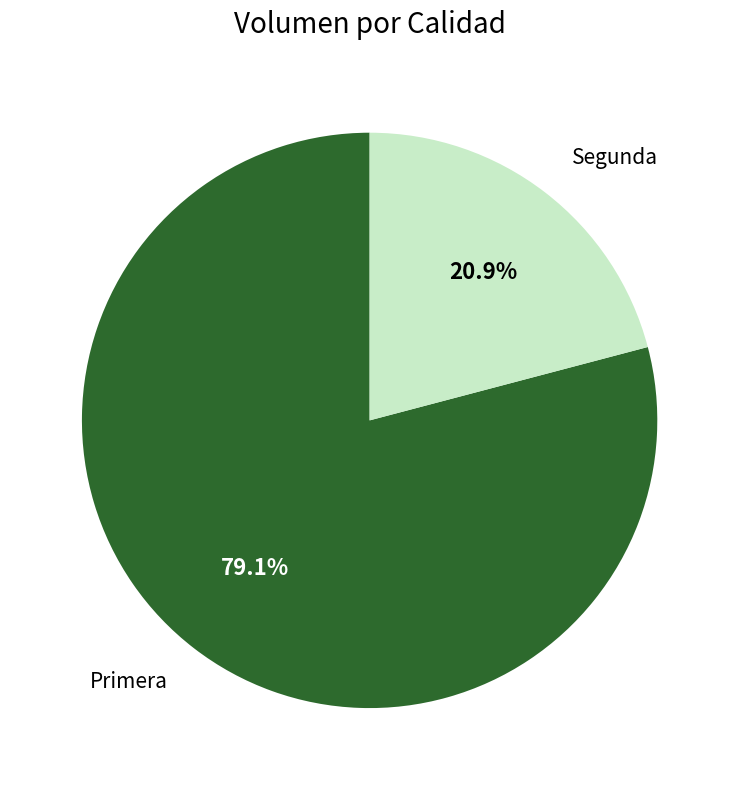

Is there a majority slice in this chart?

Yes